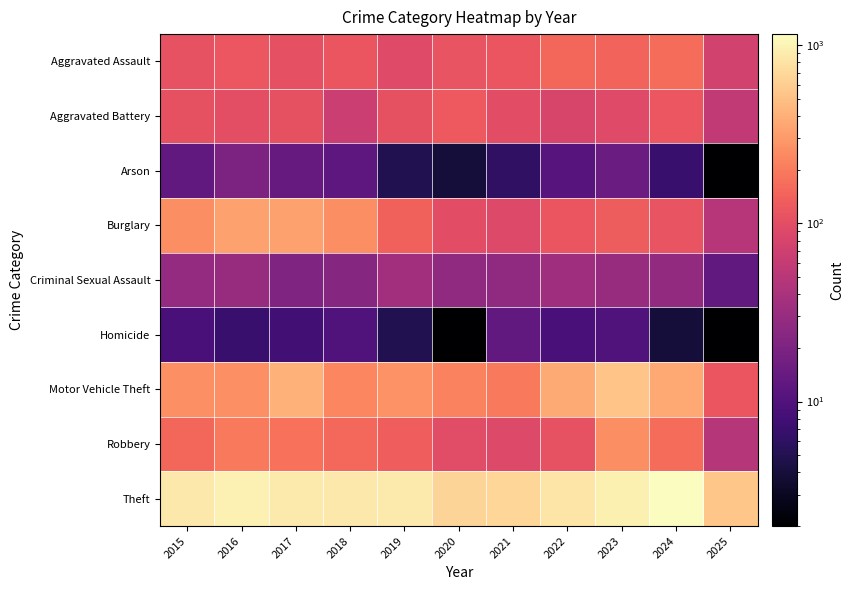

Which series has the largest range (max minus min)?

Theft